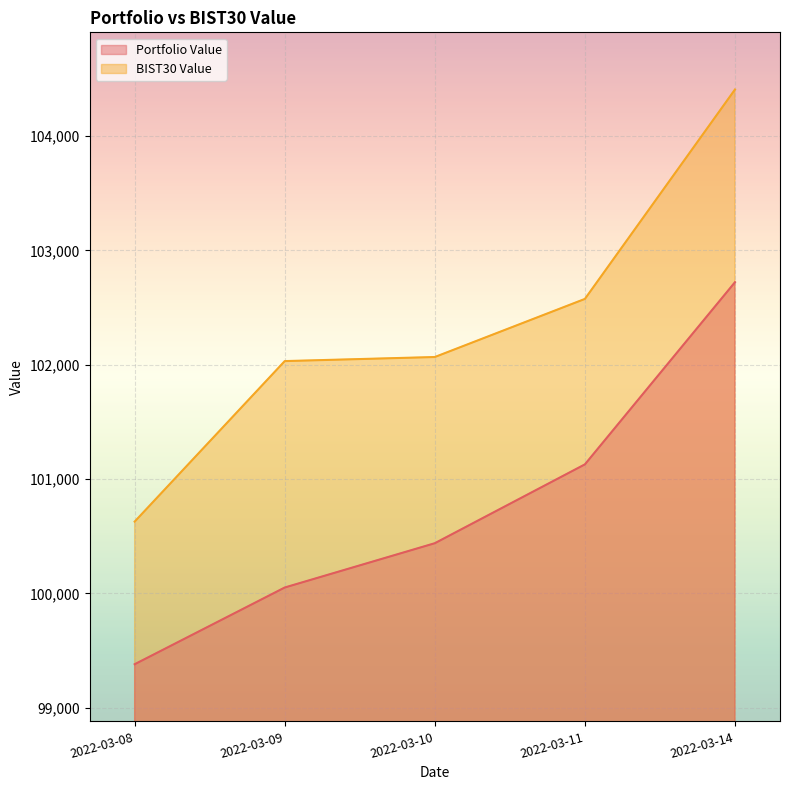

What is the spread (max minus min) of values at 2022-03-08?

1247.3